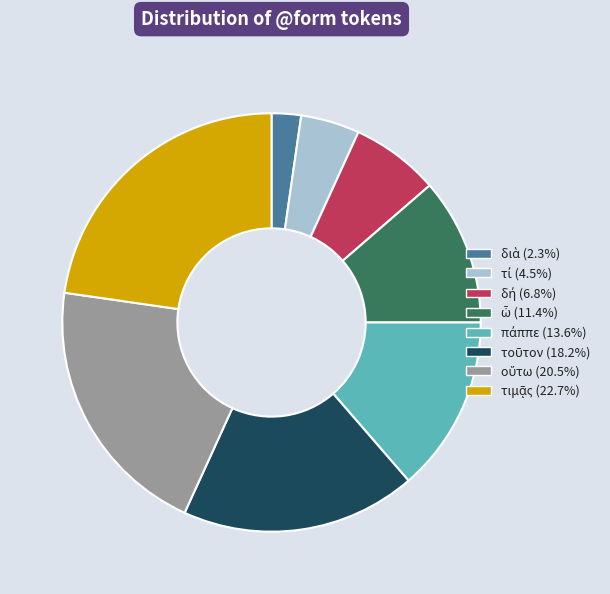

Is there a majority slice in this chart?

No